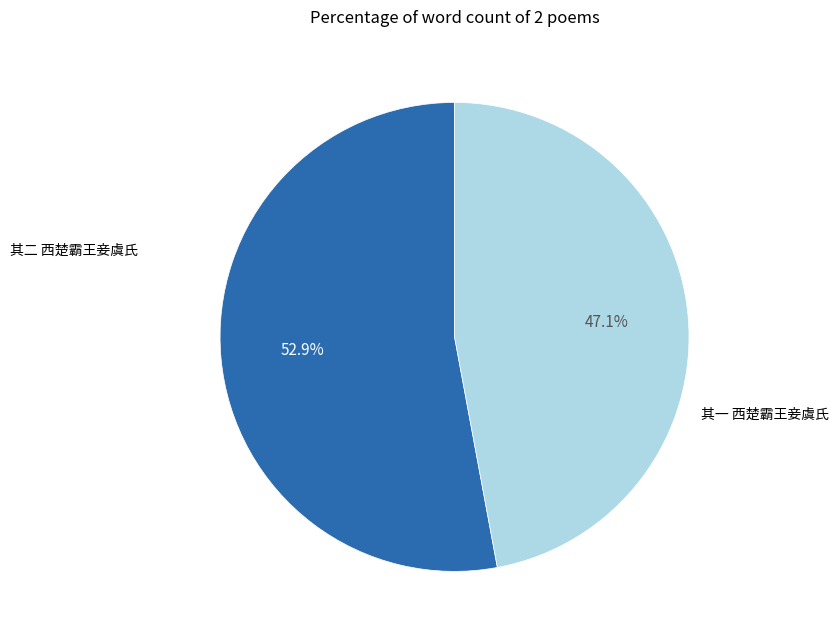

To the nearest percent, what is the difference between the largest and smallest slice percentages?

6%